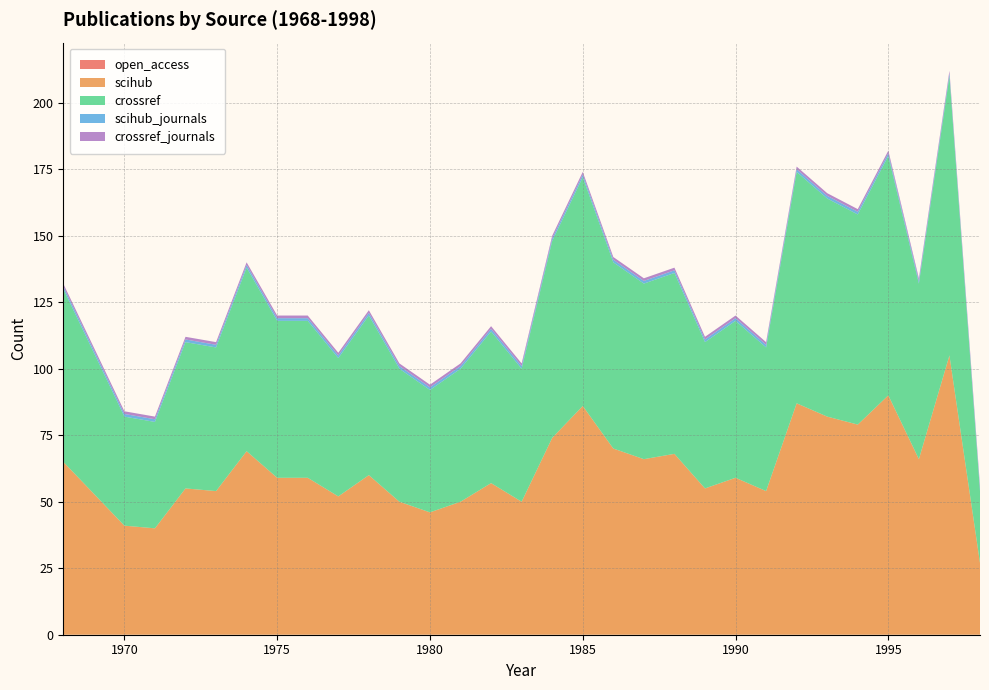

Reading left to right, transcribe all the data shown in this chart.

open_access: 0	0	0	0	0	0	0	0	0	0	0	0	0	0	0	0	0	0	0	0	0	0	0	0	0	0	0	0	0	0	0
scihub: 65	53	41	40	55	54	69	59	59	52	60	50	46	50	57	50	74	86	70	66	68	55	59	54	87	82	79	90	66	105	27
crossref: 65	53	41	40	55	54	69	59	59	52	60	50	46	50	57	50	74	86	70	66	68	55	59	54	87	82	79	90	66	105	27
scihub_journals: 1	1	1	1	1	1	1	1	1	1	1	1	1	1	1	1	1	1	1	1	1	1	1	1	1	1	1	1	1	1	1
crossref_journals: 1	1	1	1	1	1	1	1	1	1	1	1	1	1	1	1	1	1	1	1	1	1	1	1	1	1	1	1	1	1	1